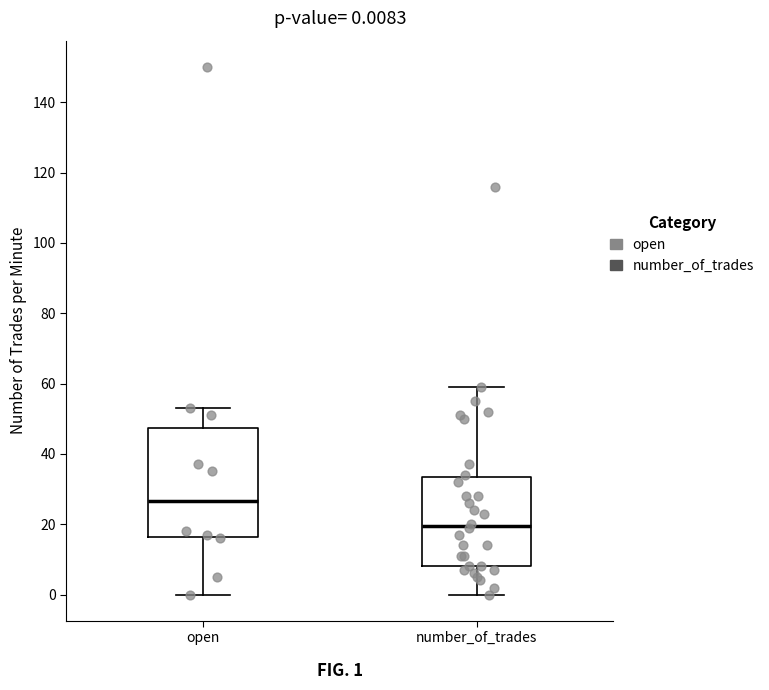

Which box has the highest median line?

open